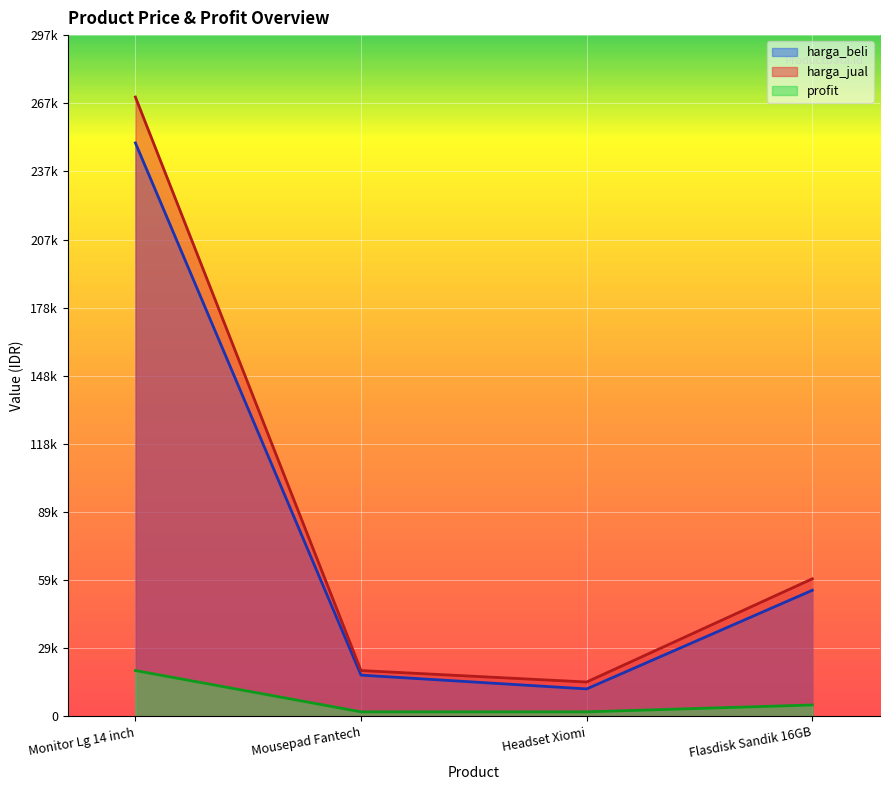

The harga_beli series shows 5803 at Headset Xiomi. True or false?

False